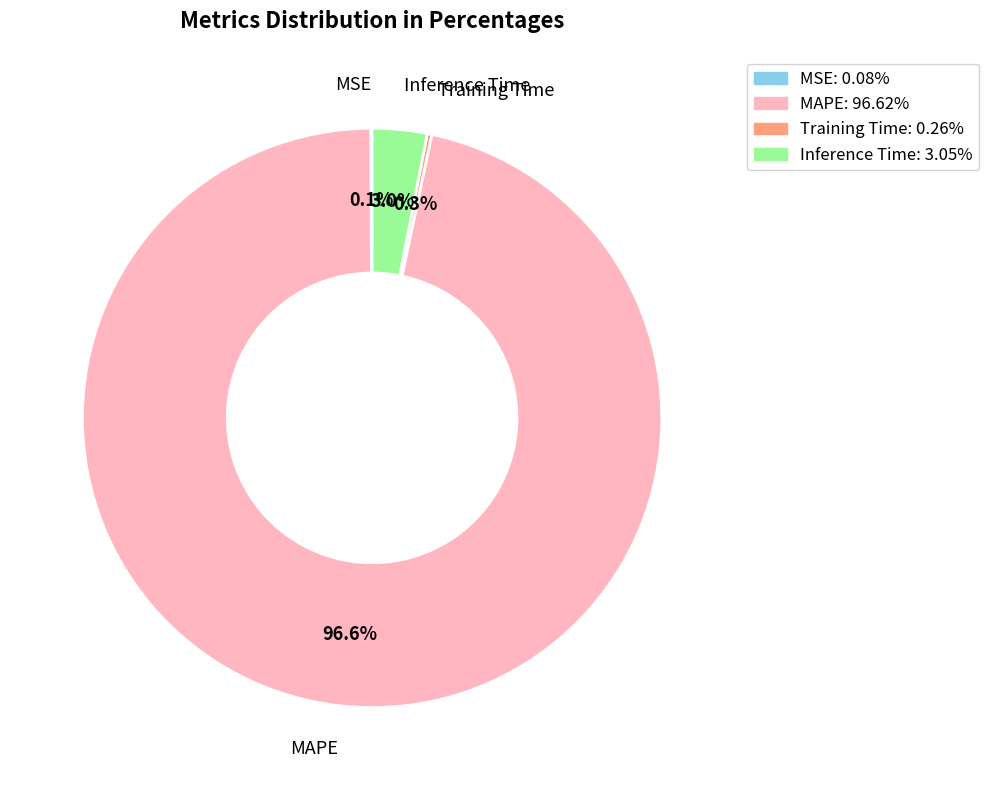

What percentage is NOT represented by Inference Time?

97.0%